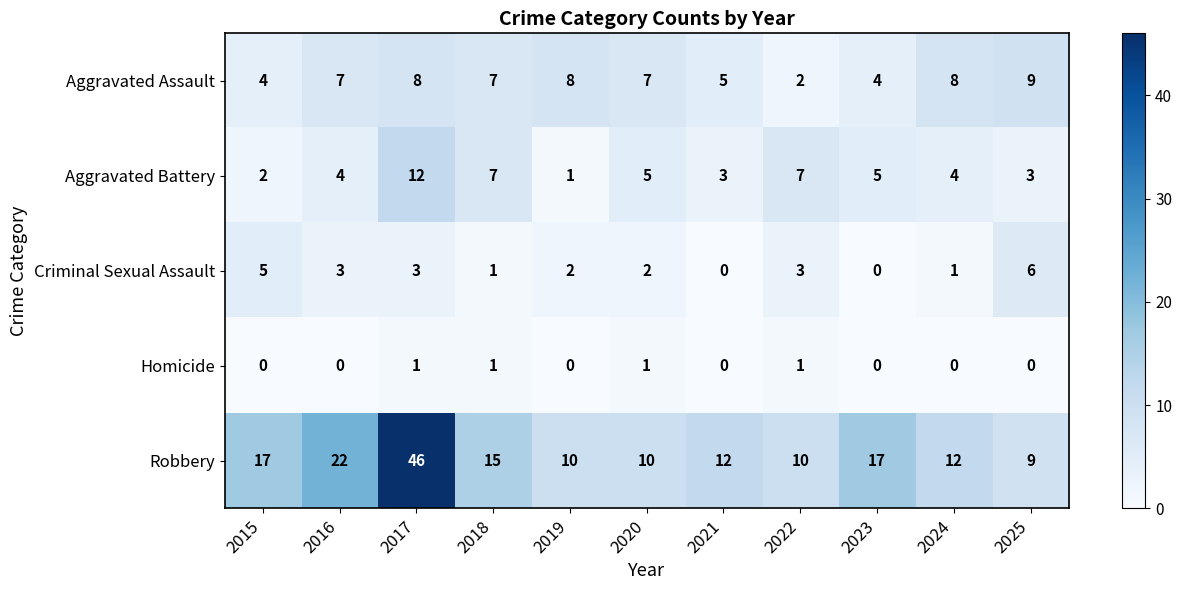

What is the difference between the maximum and second lowest values in the Robbery series?

36